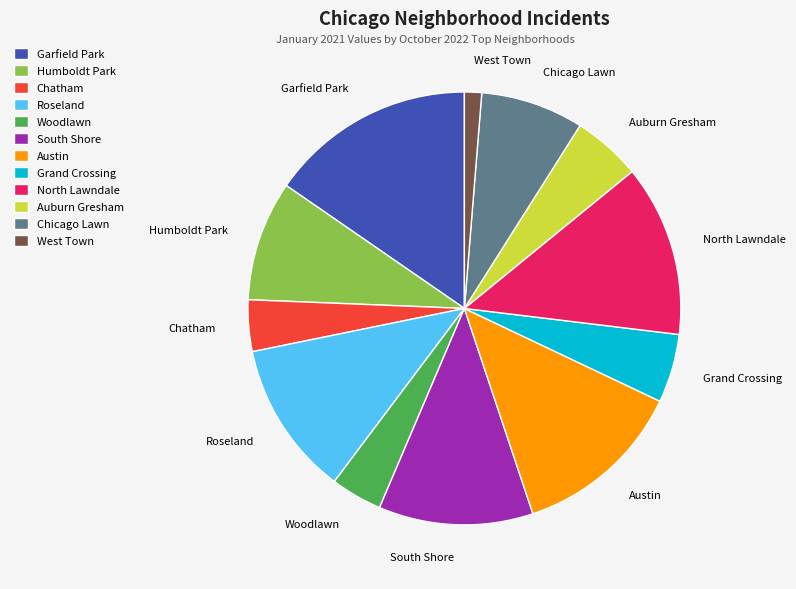

Combined, do Chicago Lawn and North Lawndale account for over 50%?

No